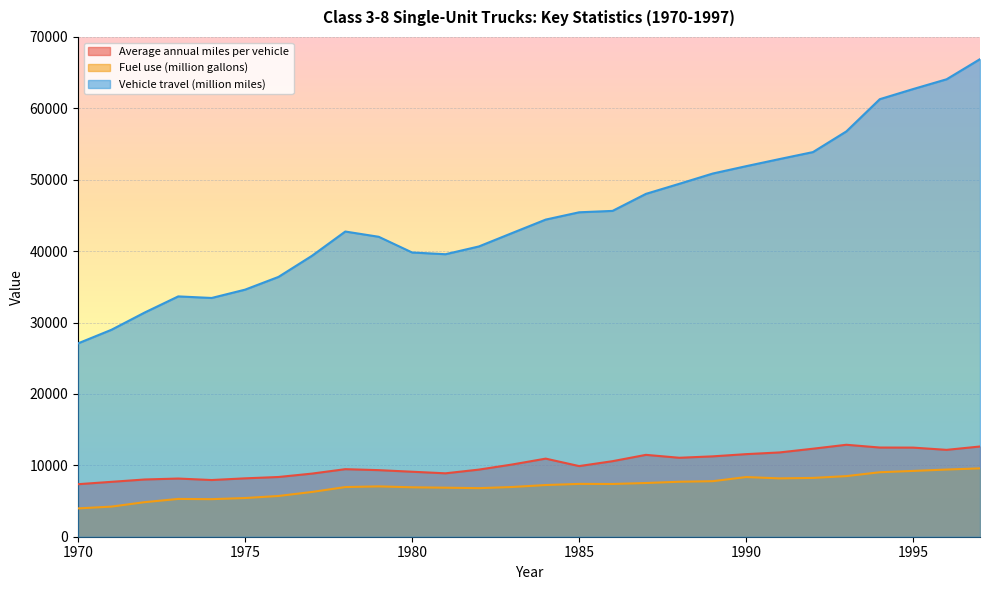

True or false: Vehicle travel (million miles) and Average annual miles per vehicle cross at least once.

False